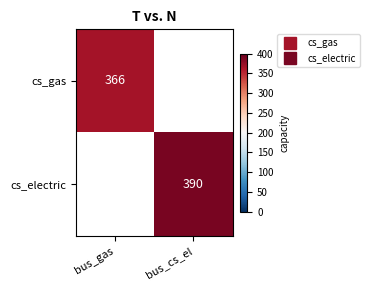

How many values in cs_electric are above zero?

1